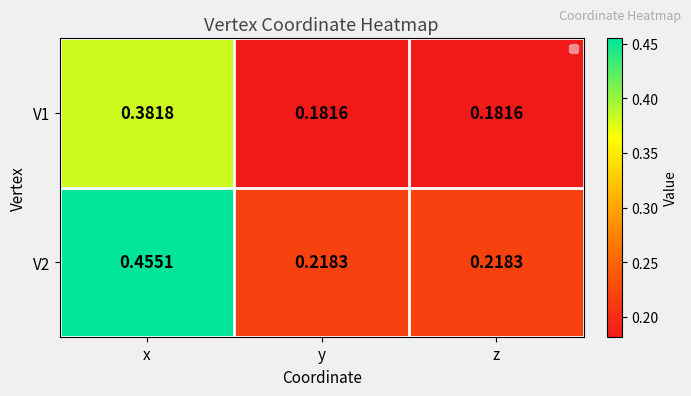

At which category is the sum across all series the highest?

x